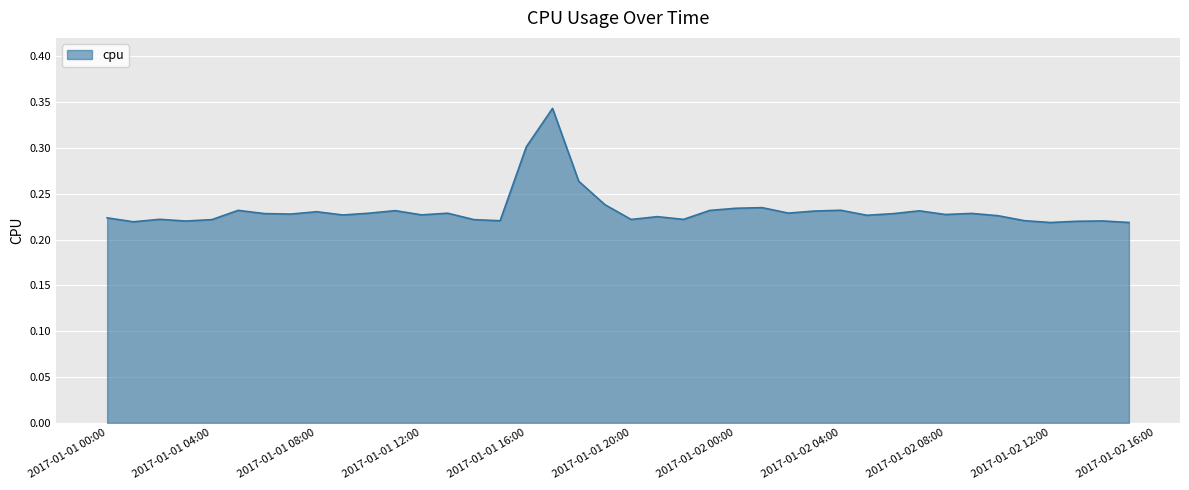

True or false: the data has more than 2 interior local peaks.

True